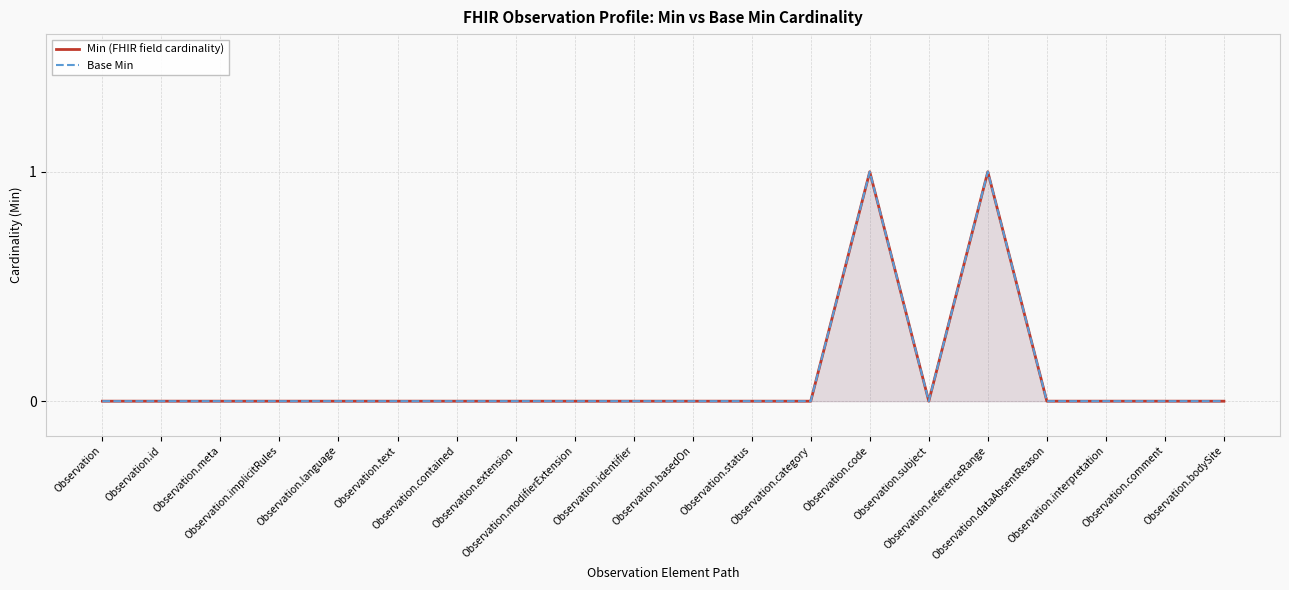

Which series has the largest range (max minus min)?

Min (FHIR field cardinality)